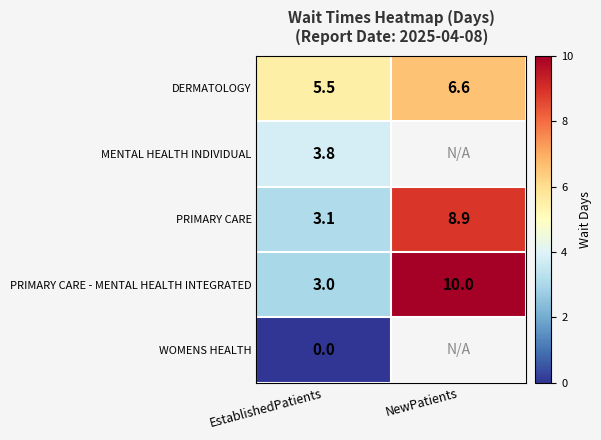

True or false: DERMATOLOGY has a value of 5.5 at EstablishedPatients.

True